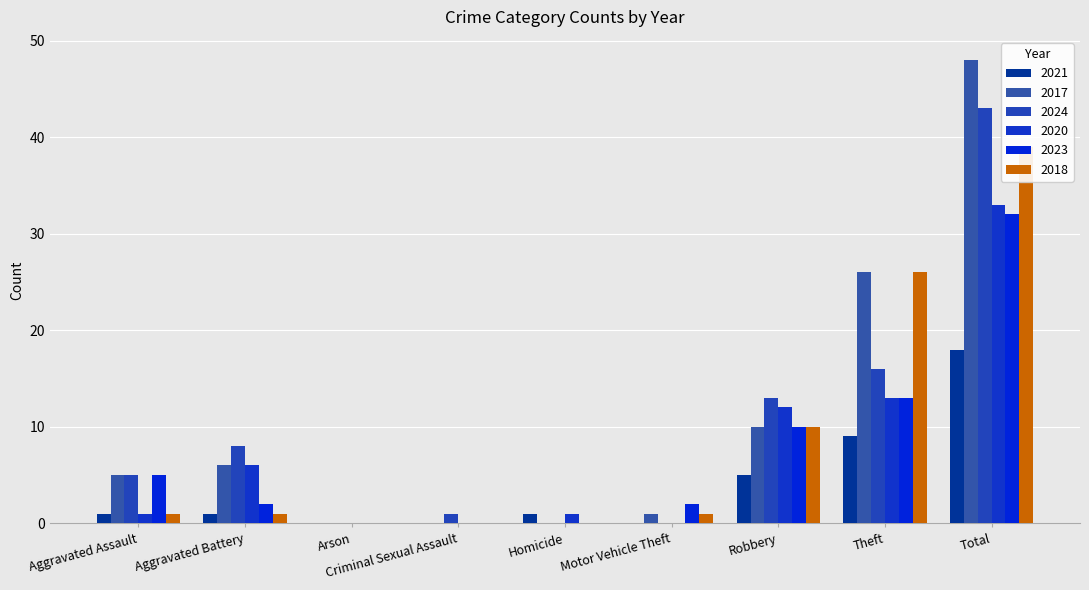

The 2018 series shows 0 at Homicide. True or false?

True